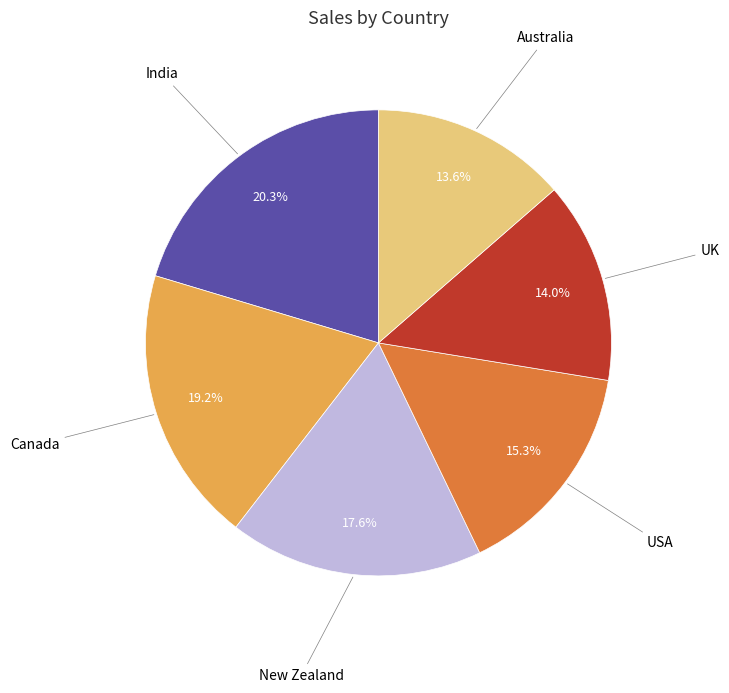

Is there any slice that represents more than half of the pie?

No